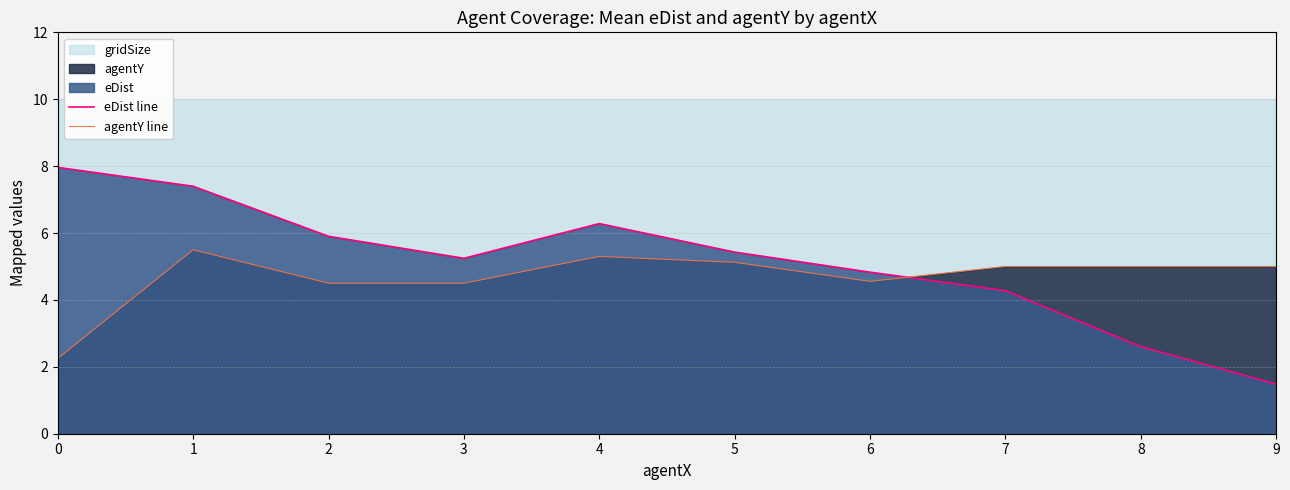

At which category is the sum across all series the highest?

1